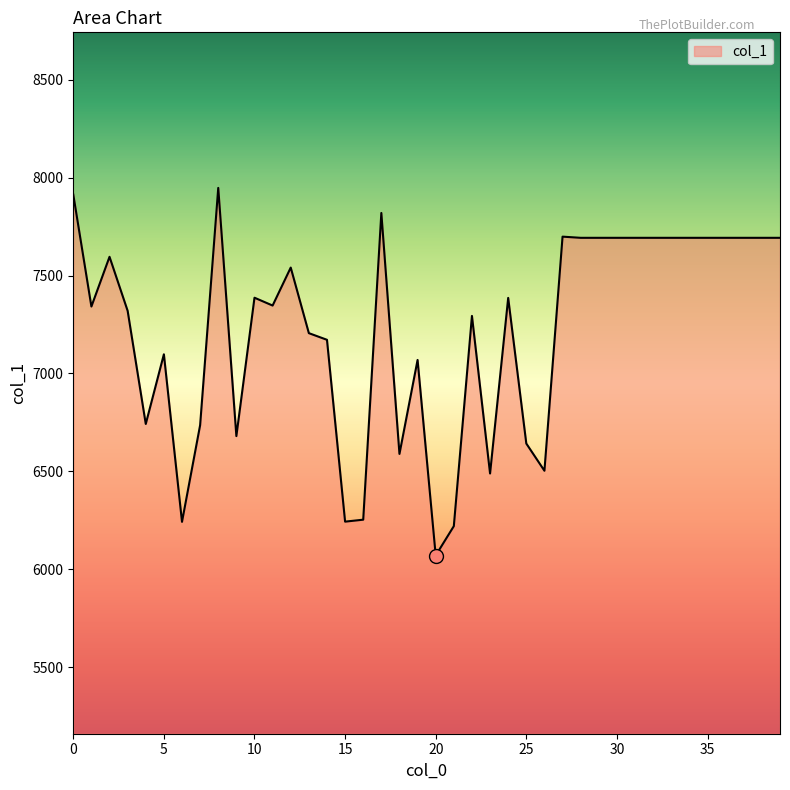

What is the difference between the maximum and minimum values?

1878